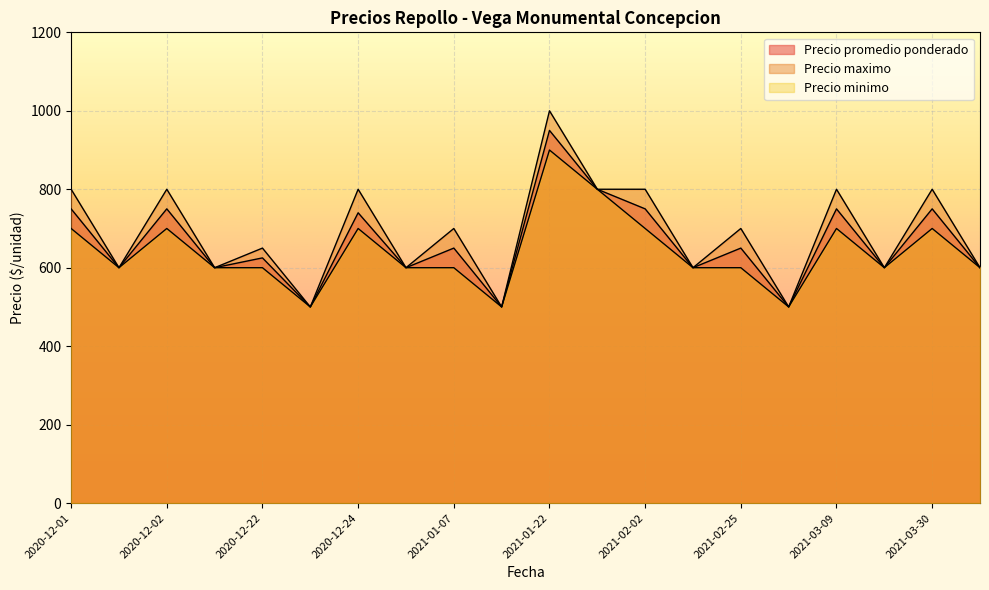

List the series in order of their overall mean, highest first.

Precio maximo, Precio promedio ponderado, Precio minimo